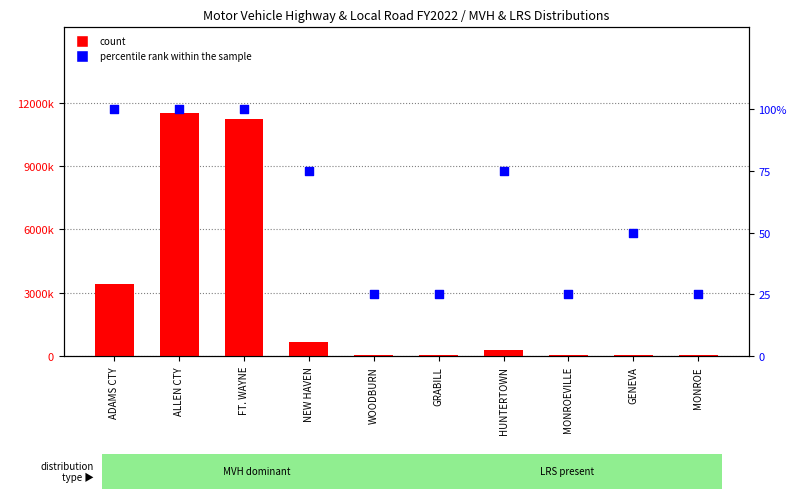

Which series has the largest total across all categories?

MVH